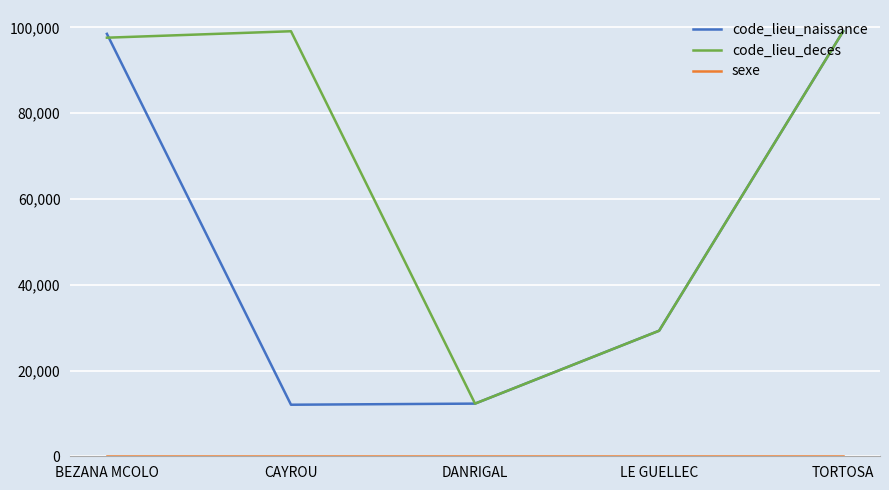

Which series changed the most between BEZANA MCOLO and CAYROU?

code_lieu_naissance